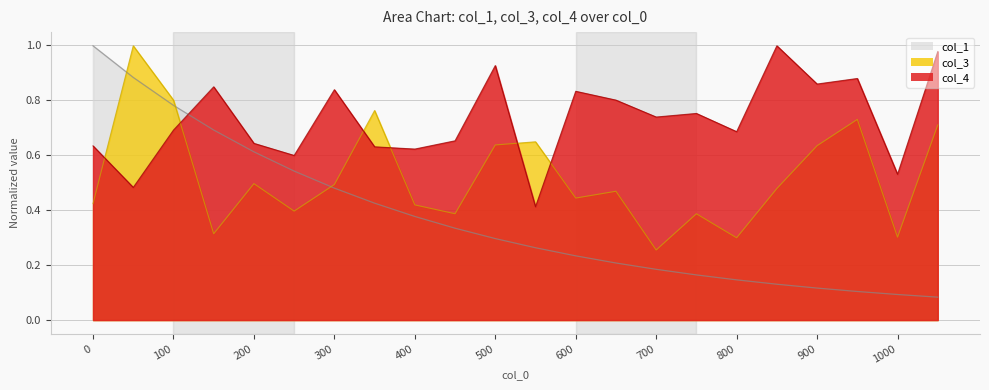

Between 850 and 900, which series saw the biggest shift?

col_3